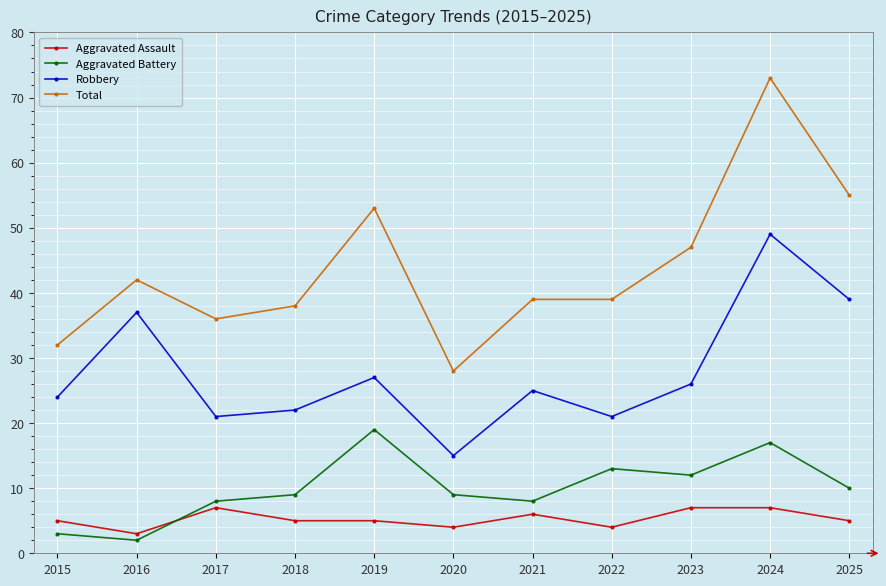

List the series in order of their peak value, lowest first.

Aggravated Assault, Aggravated Battery, Robbery, Total